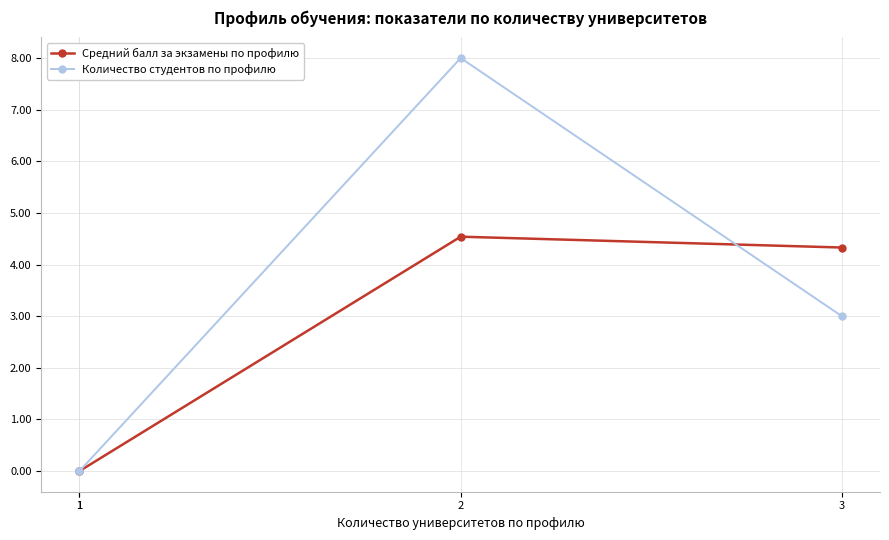

What is the difference between the highest and lowest values at 2?

3.5